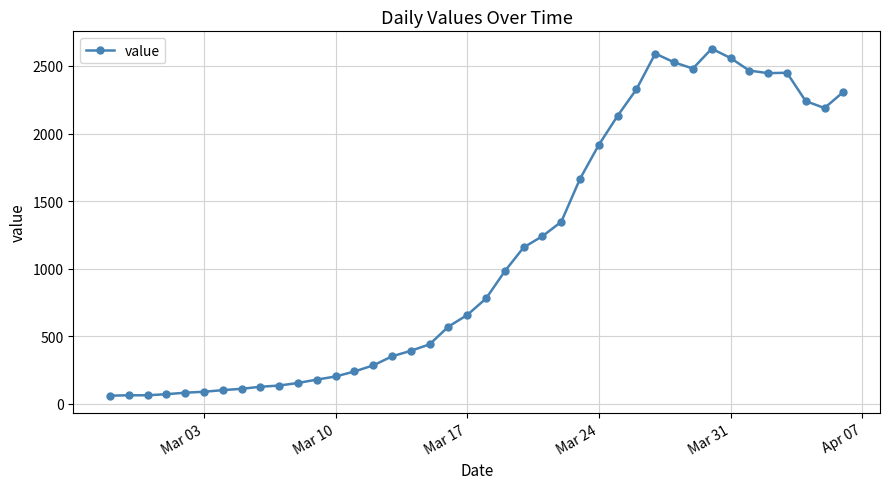

What is the sum of all values?

44828